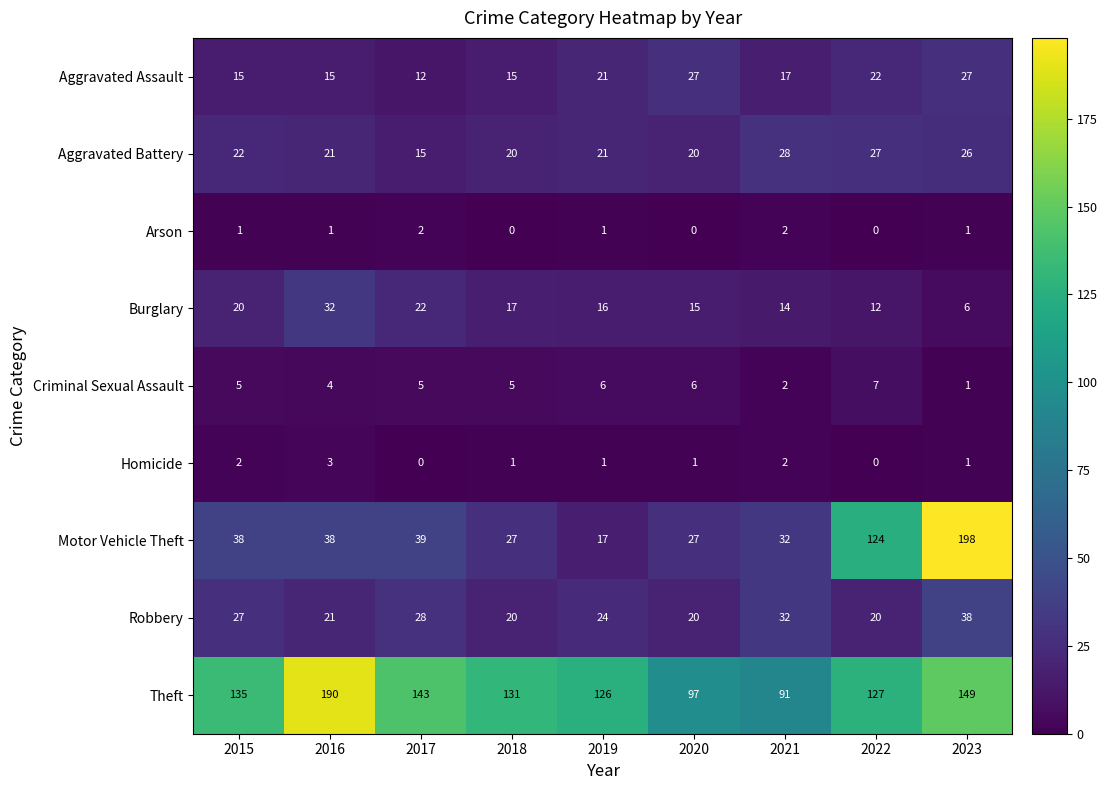

How many data points does each series have?

9